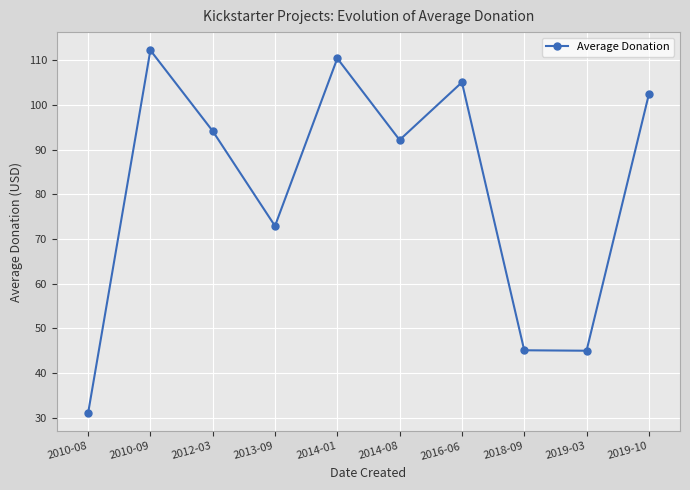

At which label does the data first exceed 94?

2010-09